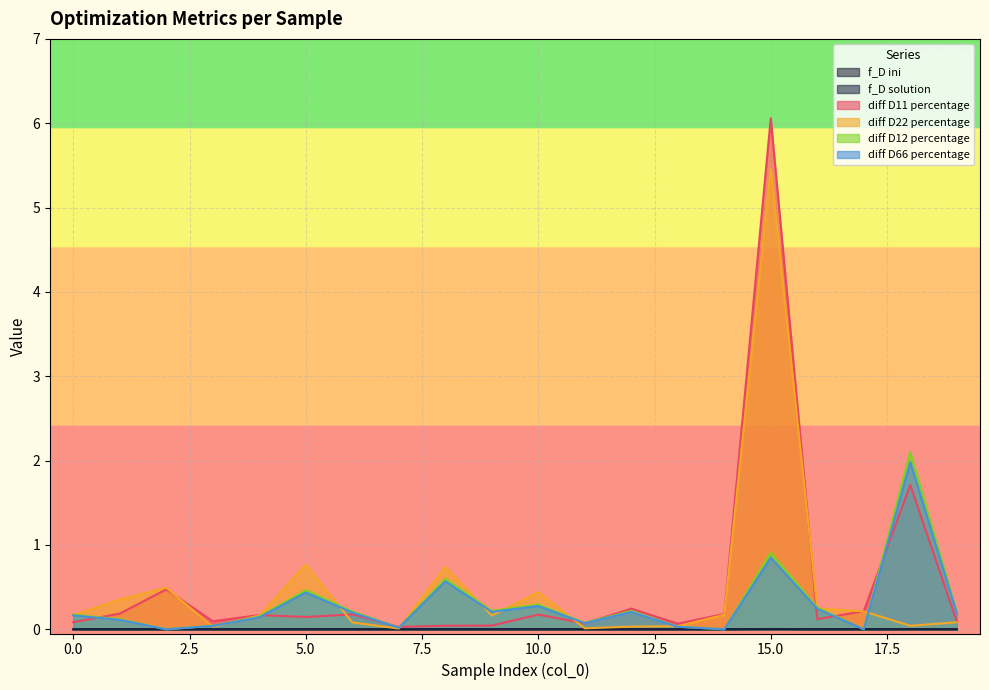

Which label corresponds to the largest value in the chart?

15.0